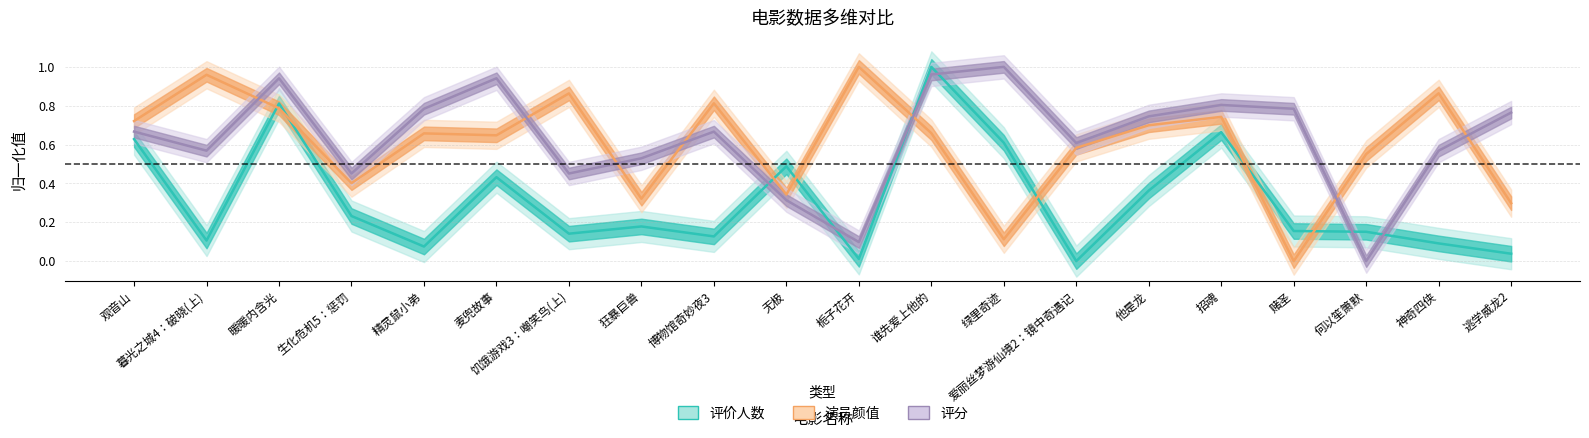

Which series has the largest range (max minus min)?

评价人数